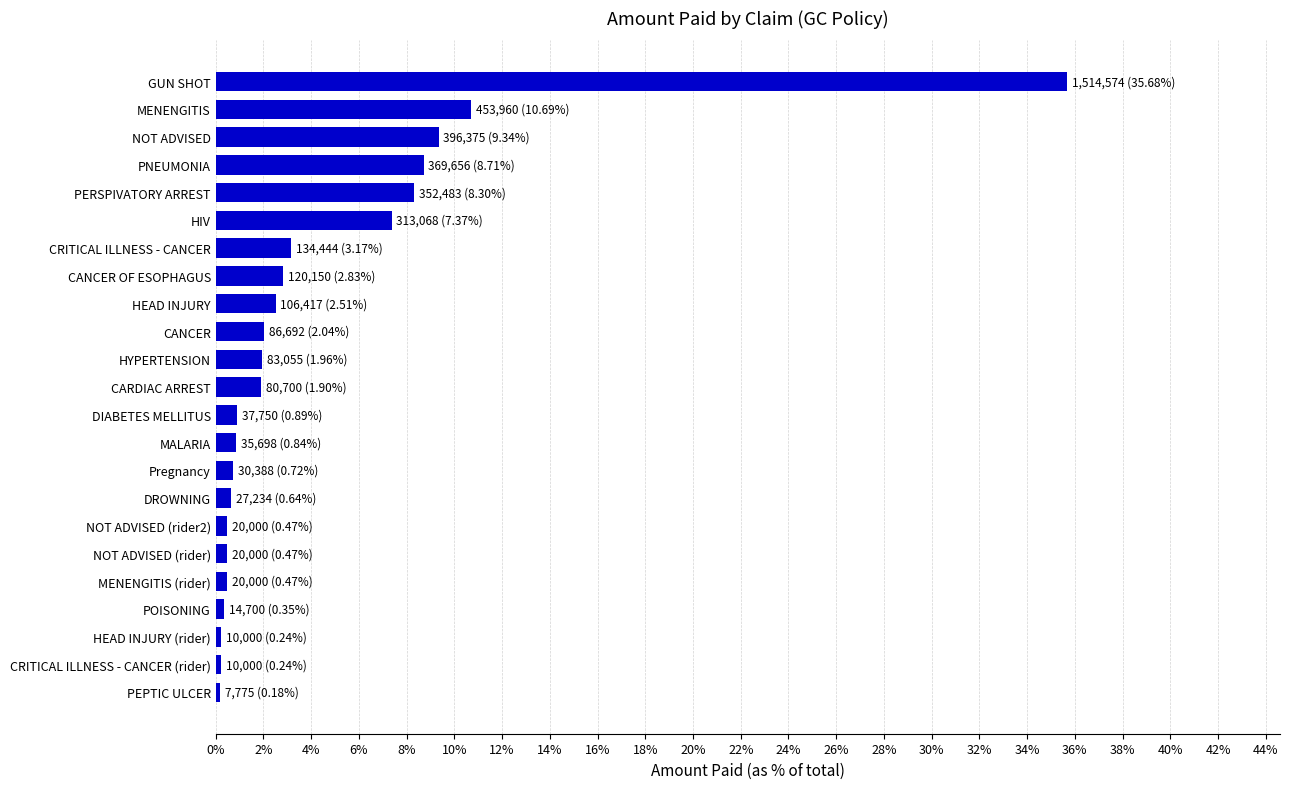

What is the average value?

184570.3